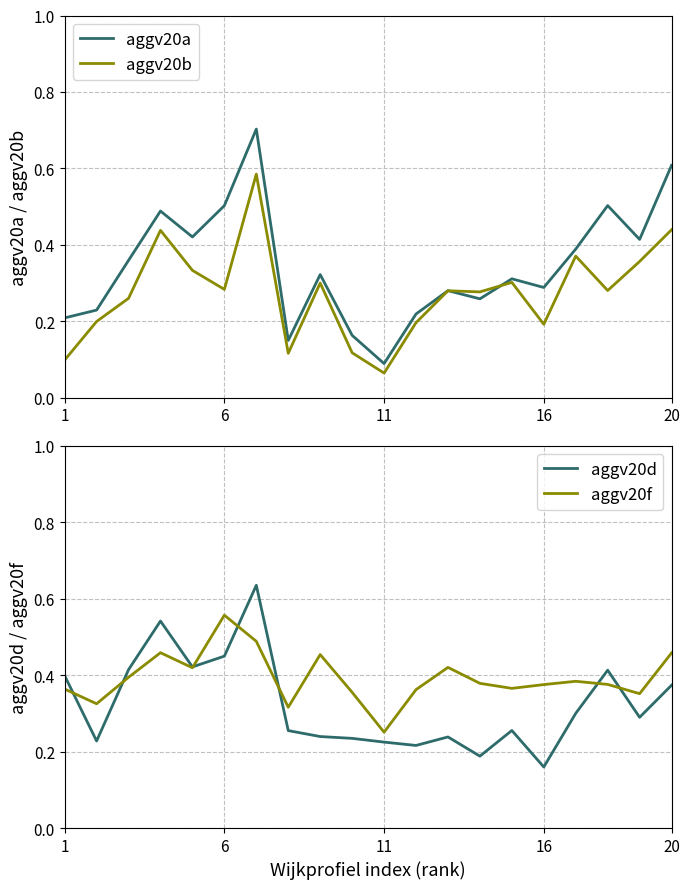

Is it true that aggv20a equals 0.0 at 11?

False